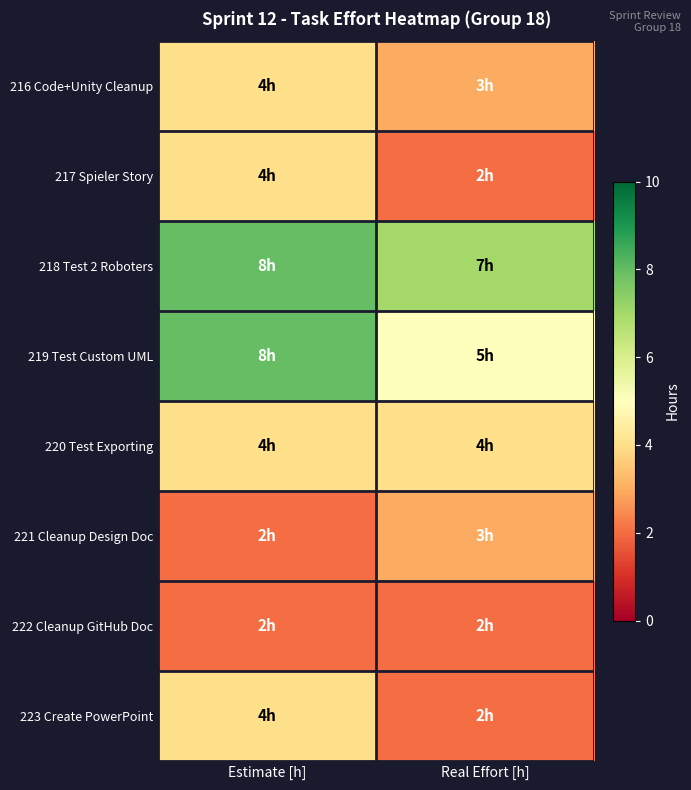

Which series changed the most between Estimate [h] and Real Effort [h]?

219 Test Custom UML